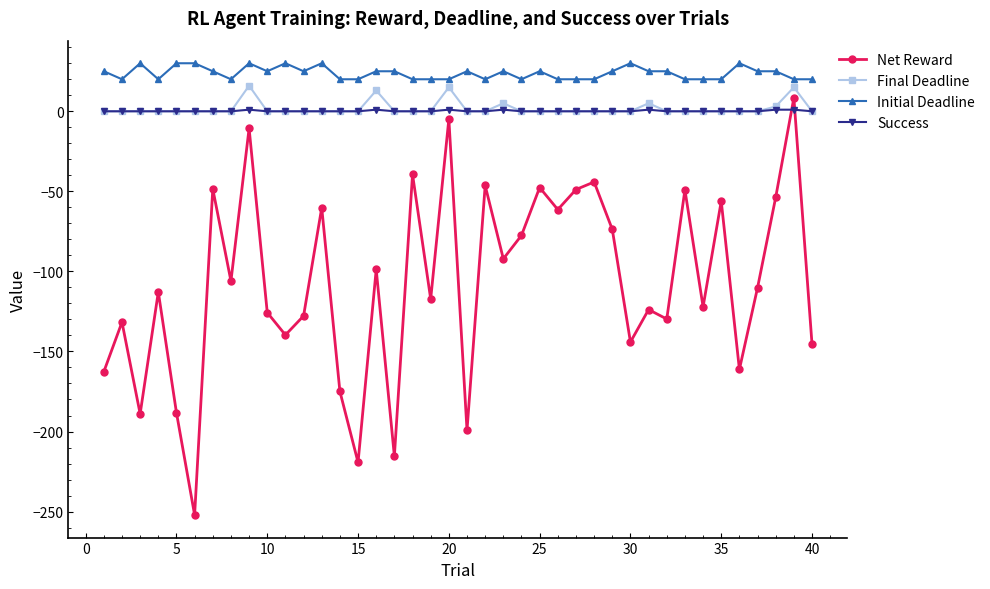

True or false: Net Reward has more than 0 interior local peaks.

True